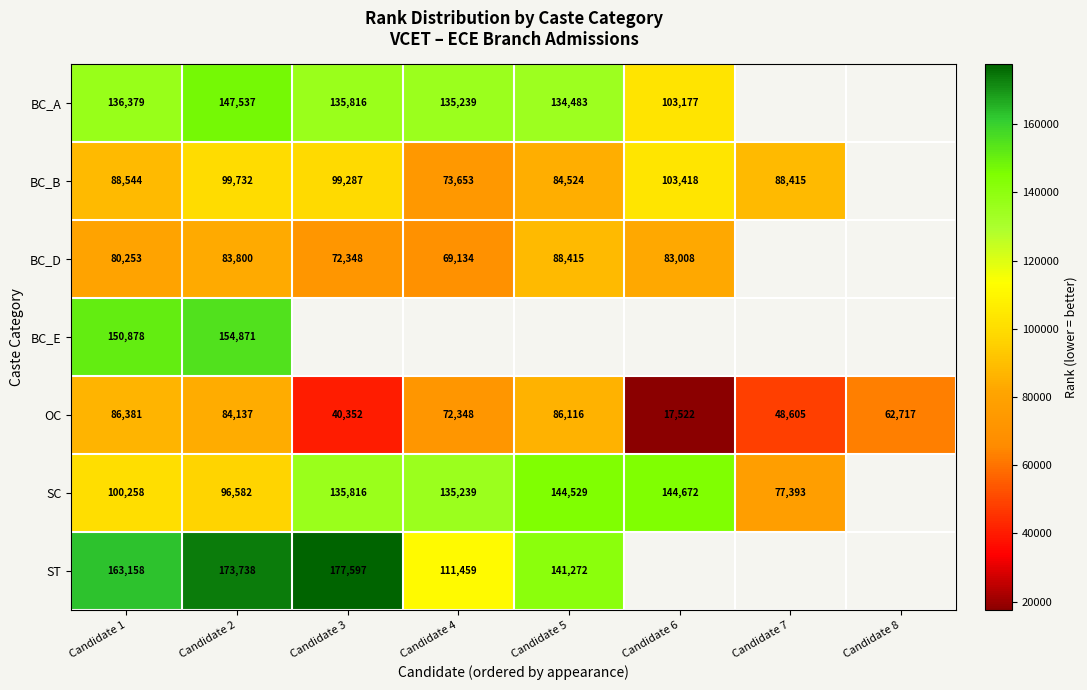

Between Candidate 5 and Candidate 2, which is larger?

Candidate 2